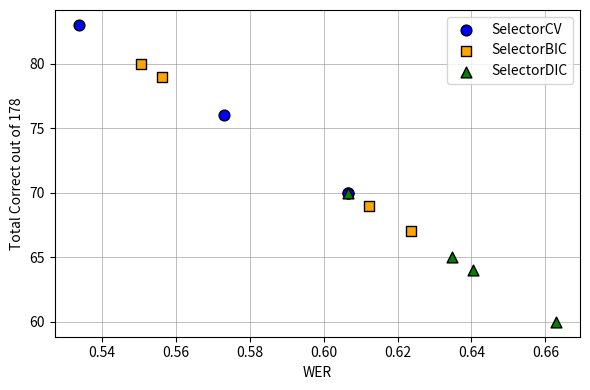

Which series contains the highest Y value?

SelectorCV